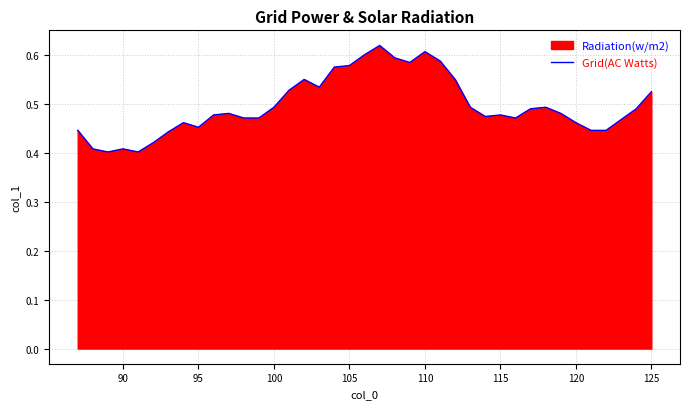

Reading left to right, transcribe all the data shown in this chart.

0.4	0.4	0.4	0.4	0.4	0.4	0.4	0.5	0.5	0.5	0.5	0.5	0.5	0.5	0.5	0.6	0.5	0.6	0.6	0.6	0.6	0.6	0.6	0.6	0.6	0.6	0.5	0.5	0.5	0.5	0.5	0.5	0.5	0.5	0.4	0.4	0.5	0.5	0.5